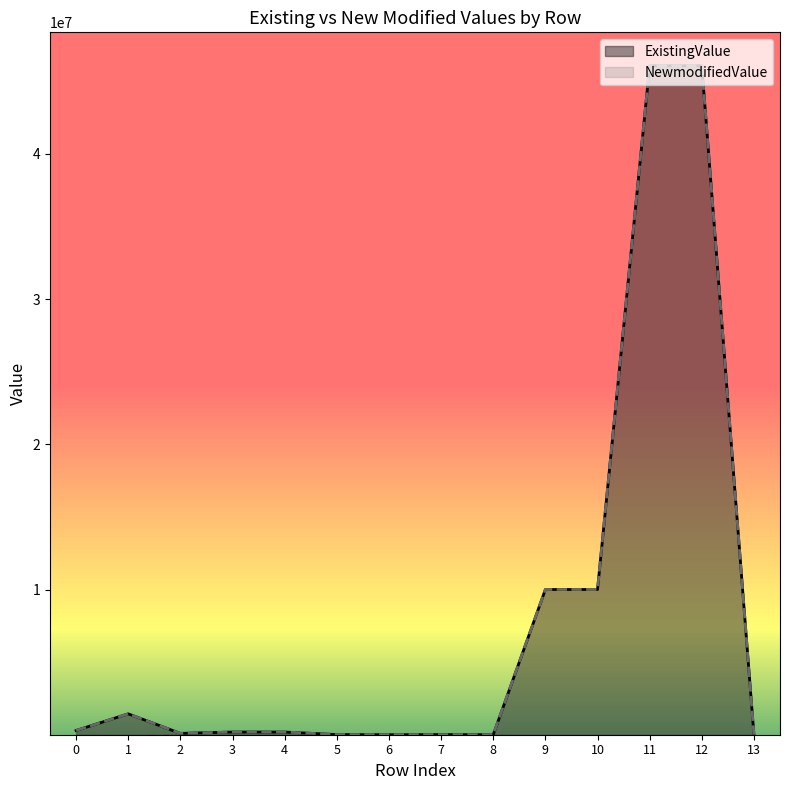

Read the ExistingValue value at 3.

185884